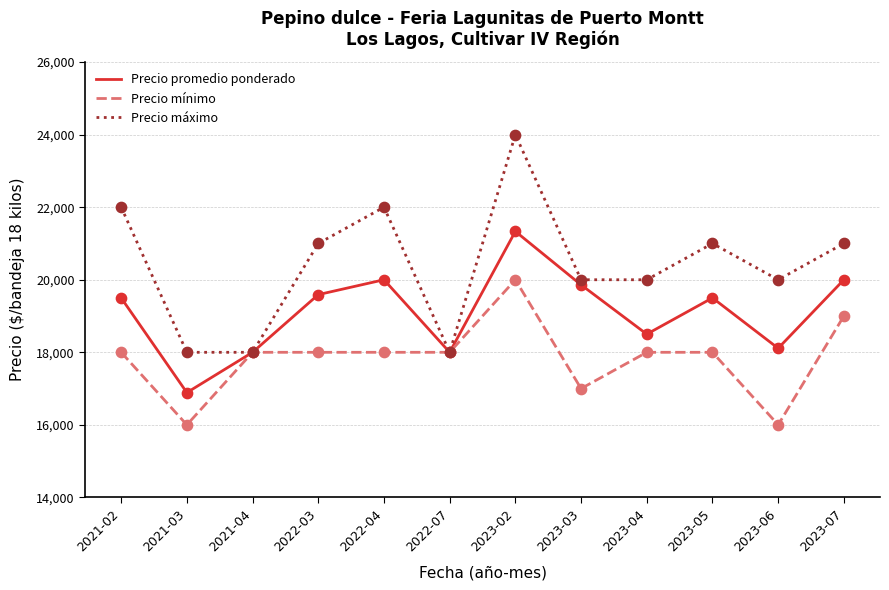

At which category is the sum across all series the highest?

2023-02